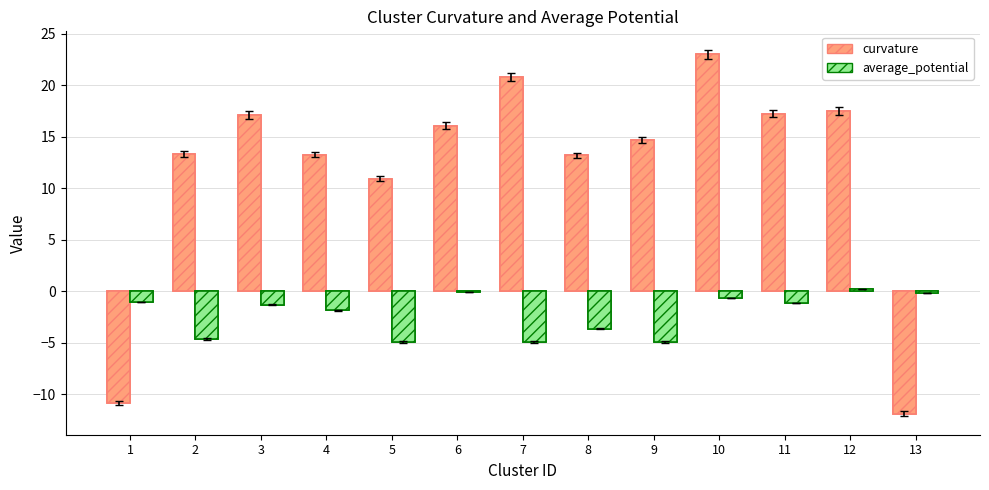

How many bars are there in each group?

2